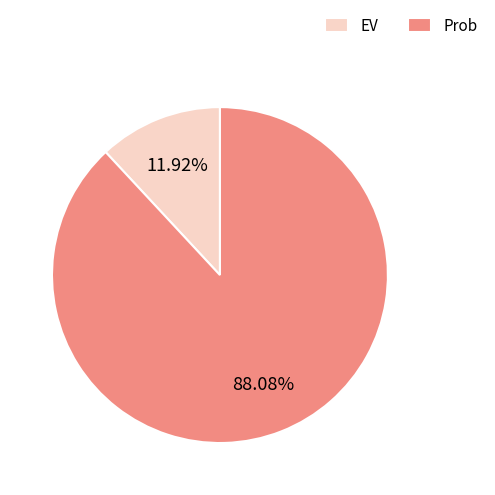

What is the ratio of the value at Prob to the value at EV?

7.4